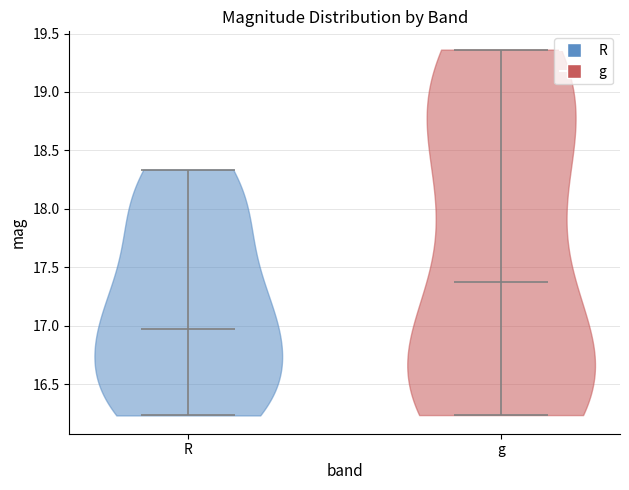

Reading left to right, read every violin against the y-axis: where its median line is, and the lowest and highest points it reaches. The values are not printed on the chart, so give them approximately, as read against the axis.

R: median line 16.95, lowest point 16.25, highest point 18.35
g: median line 17.40, lowest point 16.25, highest point 19.35